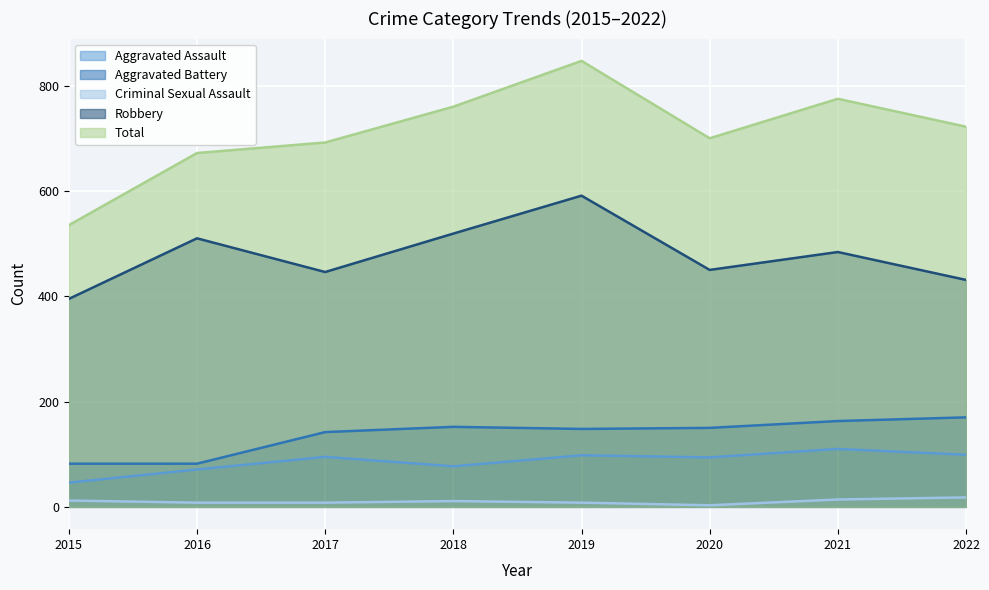

What is the value of the Criminal Sexual Assault point at the 3rd from the left?

8